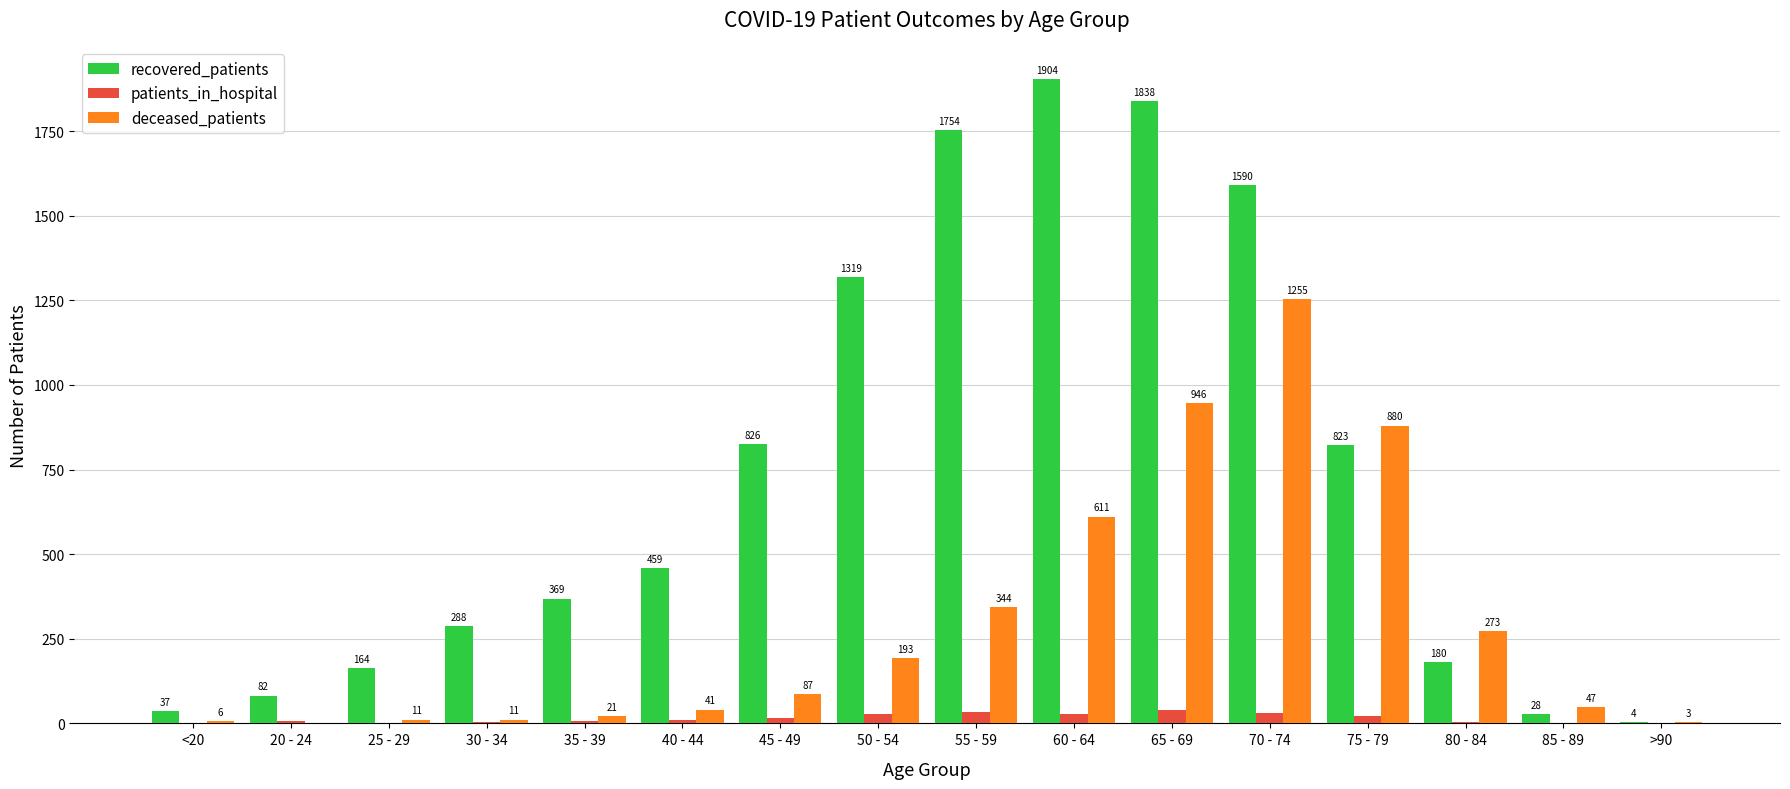

Reading left to right, list all the values displayed in this chart.

recovered_patients: <20=37	20 - 24=82	25 - 29=164	30 - 34=288	35 - 39=369	40 - 44=459	45 - 49=826	50 - 54=1319	55 - 59=1754	60 - 64=1904	65 - 69=1838	70 - 74=1590	75 - 79=823	80 - 84=180	85 - 89=28	>90=4
patients_in_hospital: <20=1	20 - 24=7	25 - 29=2	30 - 34=4	35 - 39=8	40 - 44=10	45 - 49=17	50 - 54=29	55 - 59=34	60 - 64=28	65 - 69=40	70 - 74=32	75 - 79=21	80 - 84=5	85 - 89=1	>90=0
deceased_patients: <20=6	20 - 24=0	25 - 29=11	30 - 34=11	35 - 39=21	40 - 44=41	45 - 49=87	50 - 54=193	55 - 59=344	60 - 64=611	65 - 69=946	70 - 74=1255	75 - 79=880	80 - 84=273	85 - 89=47	>90=3